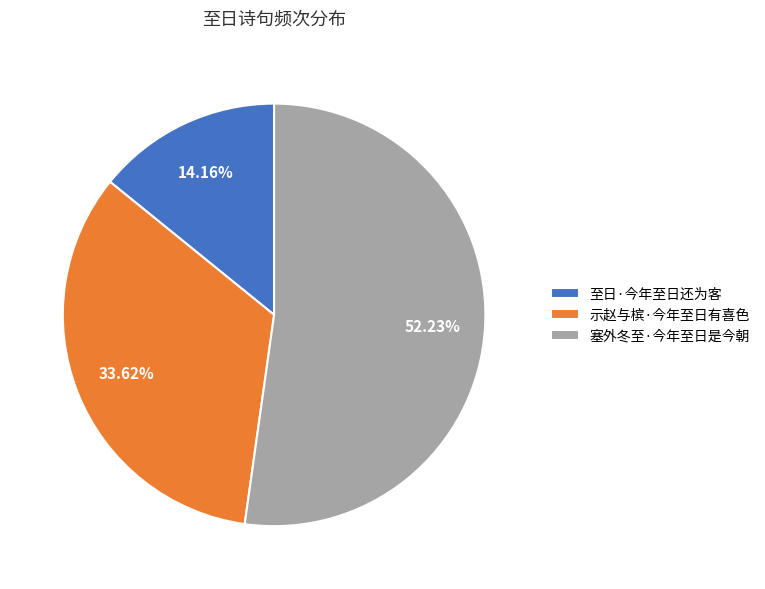

Which category accounts for the majority?

塞外冬至·今年至日是今朝